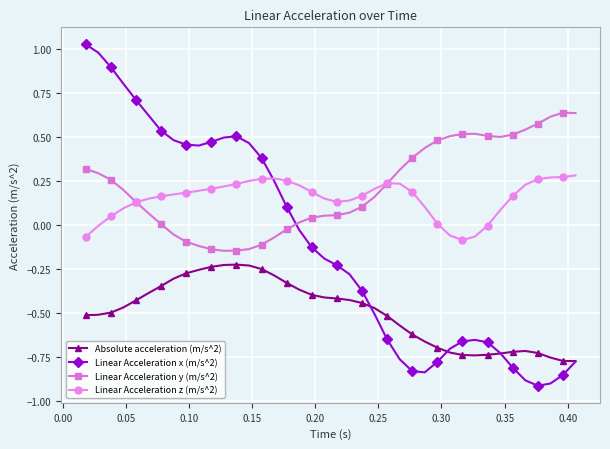

True or false: Absolute acceleration (m/s^2) and Linear Acceleration y (m/s^2) intersect in this chart.

False